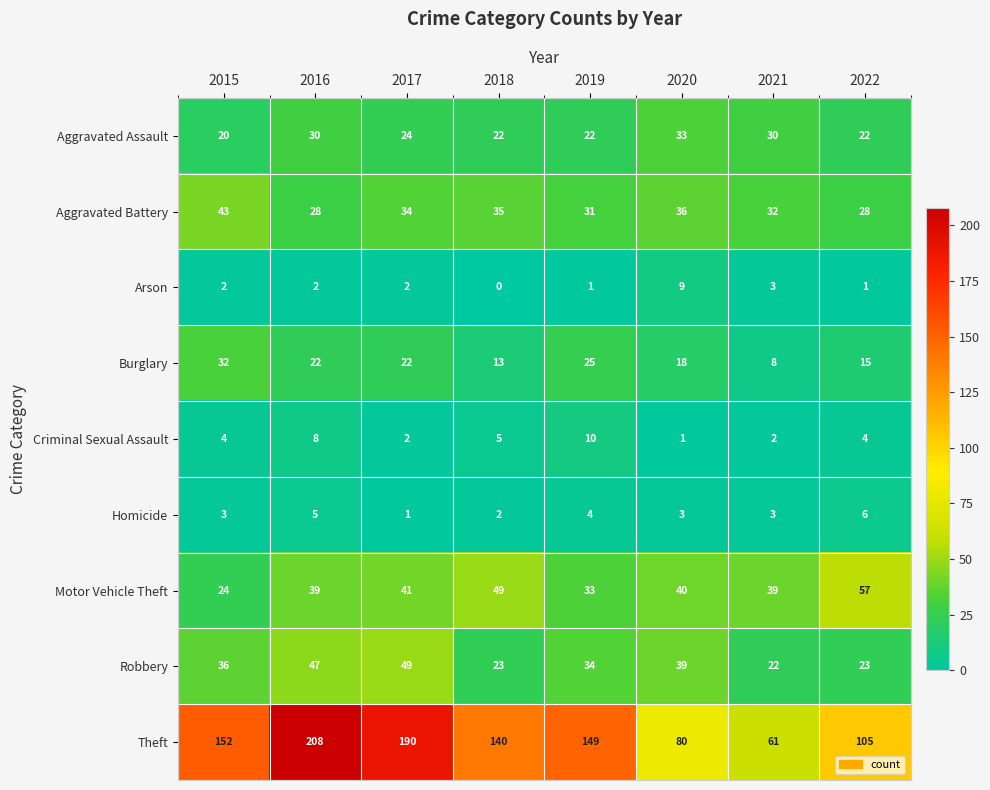

Which series changed the most between 2016 and 2017?

Theft